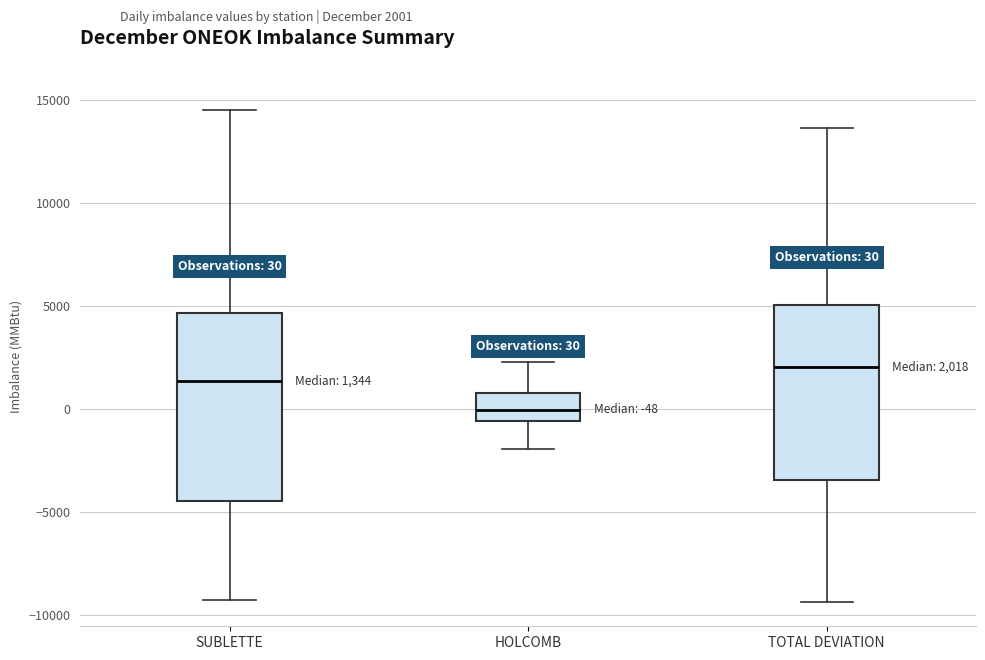

Which box is the tallest, from its lower edge to its upper edge?

SUBLETTE